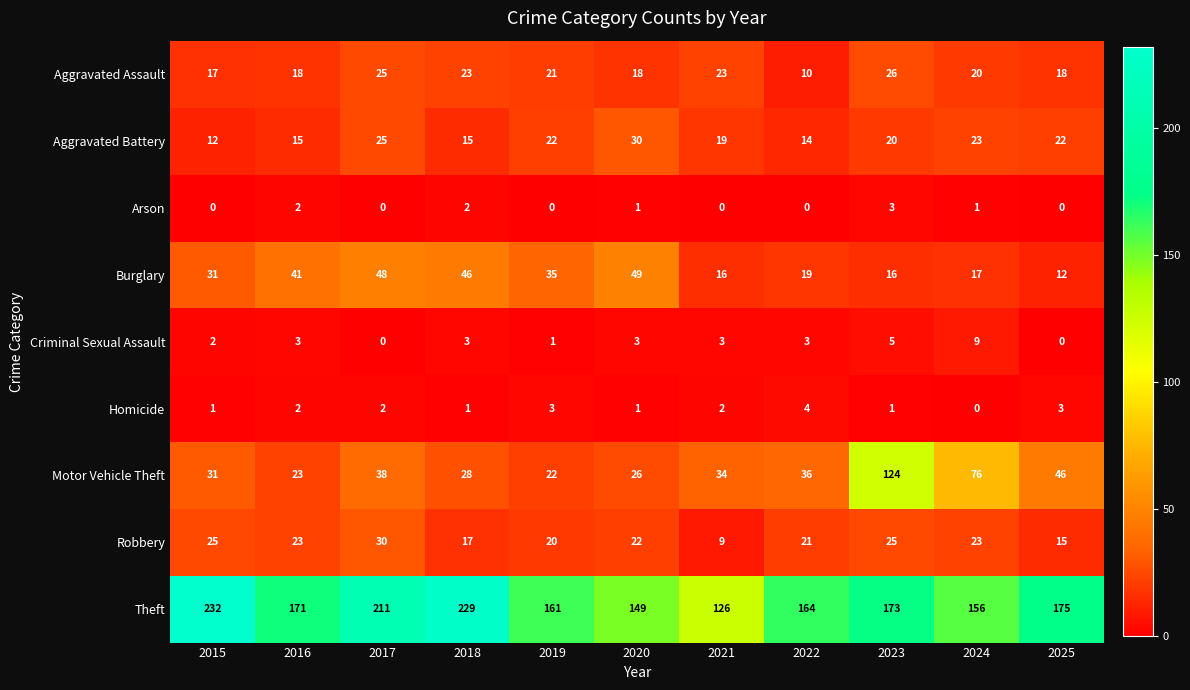

The value of Robbery at 2022 is 21. True or false?

True